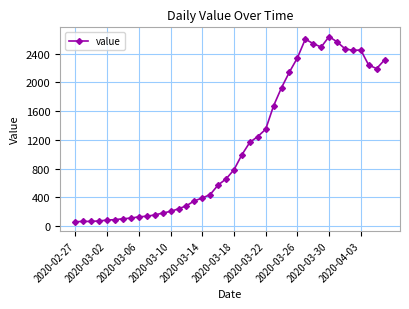

What is the value of the 36th point from the left?

2446